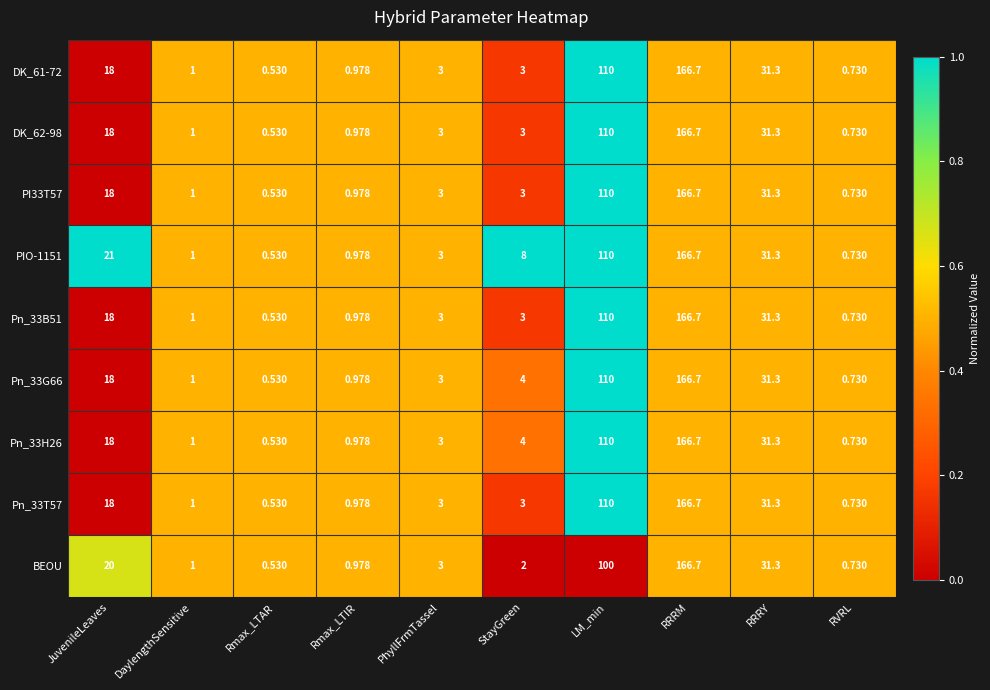

Where does the DK_62-98 series first go above 3?

JuvenileLeaves